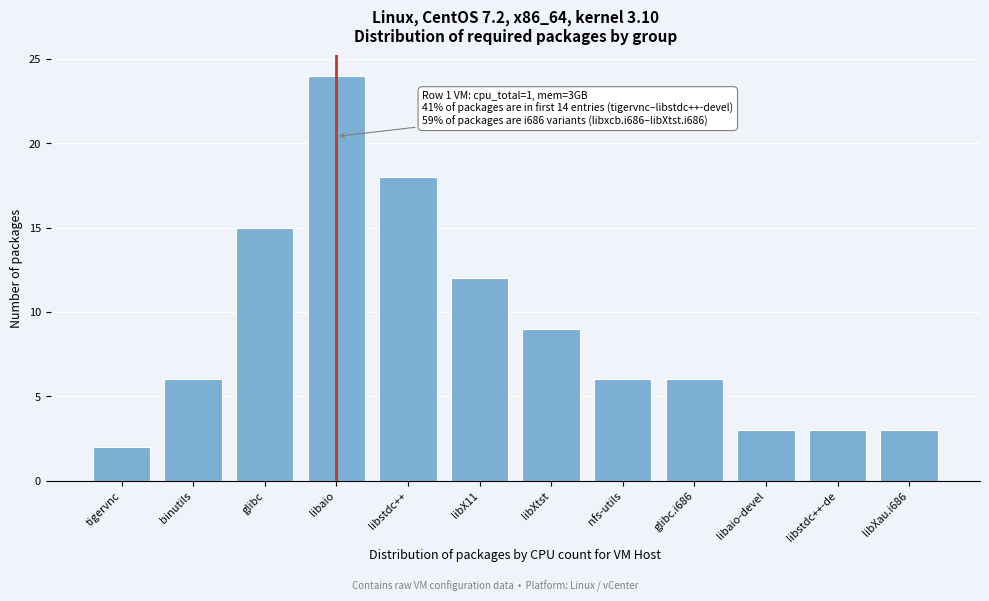

Reading right to left, transcribe all the data shown in this chart.

libXau.i686=3	libstdc++-de=3	libaio-devel=3	glibc.i686=6	nfs-utils=6	libXtst=9	libX11=12	libstdc++=18	libaio=24	glibc=15	binutils=6	tigervnc=2